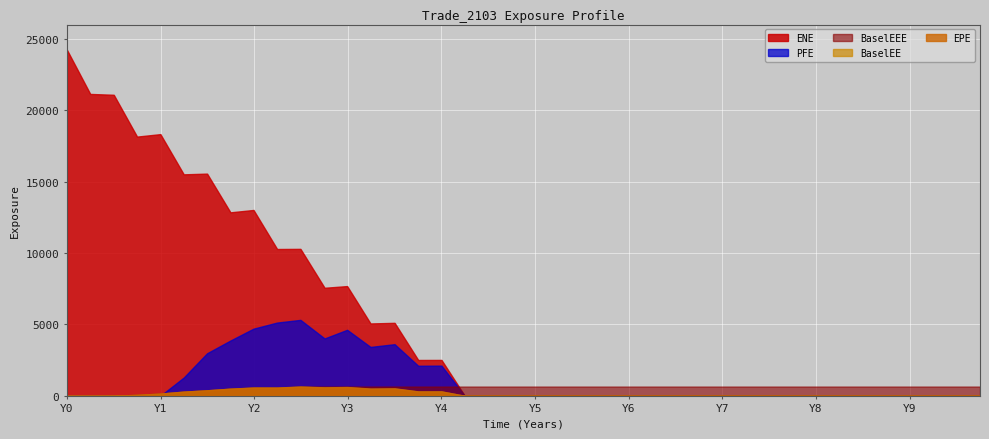

What is the difference between the second highest and second lowest values in the EPE series?

597.6